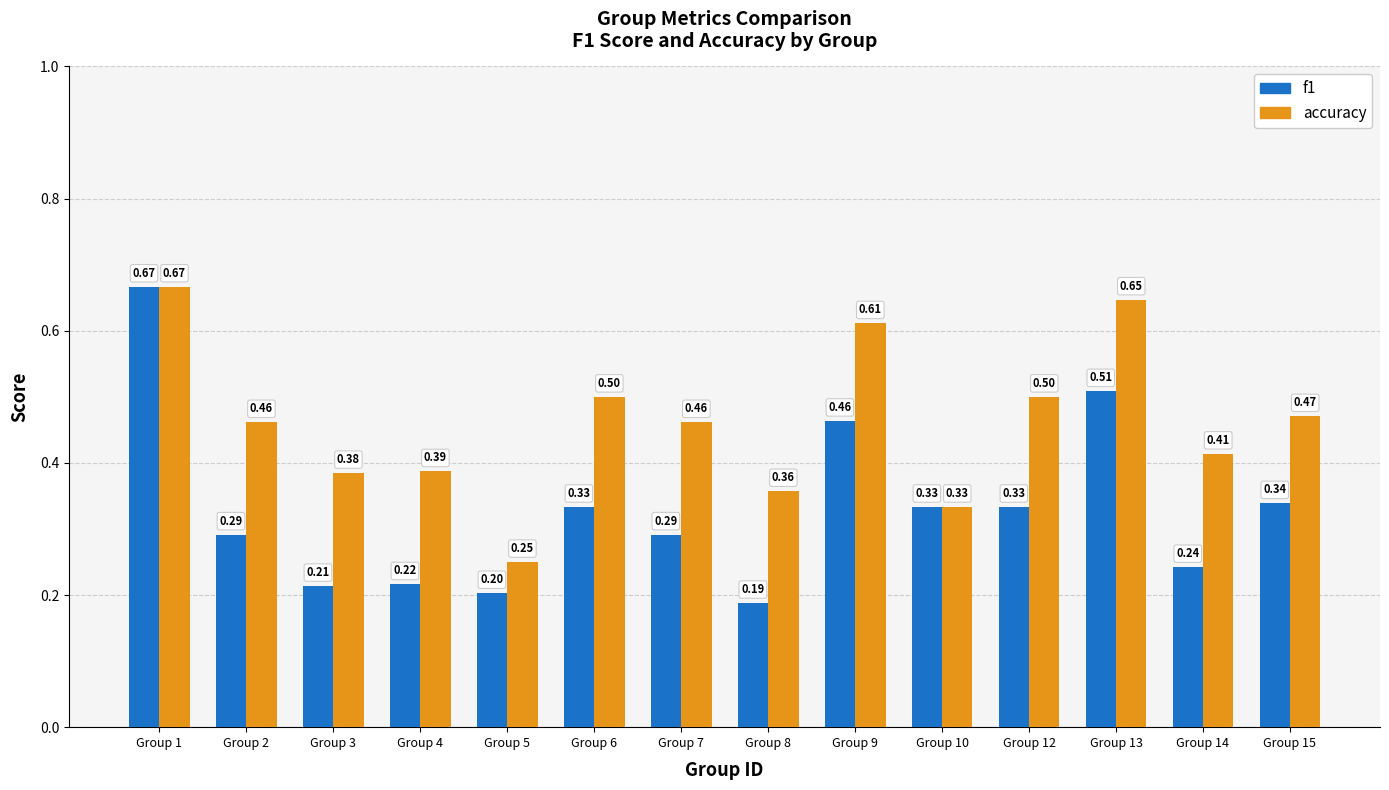

Rank the series at Group 7 from highest to lowest value.

accuracy, f1